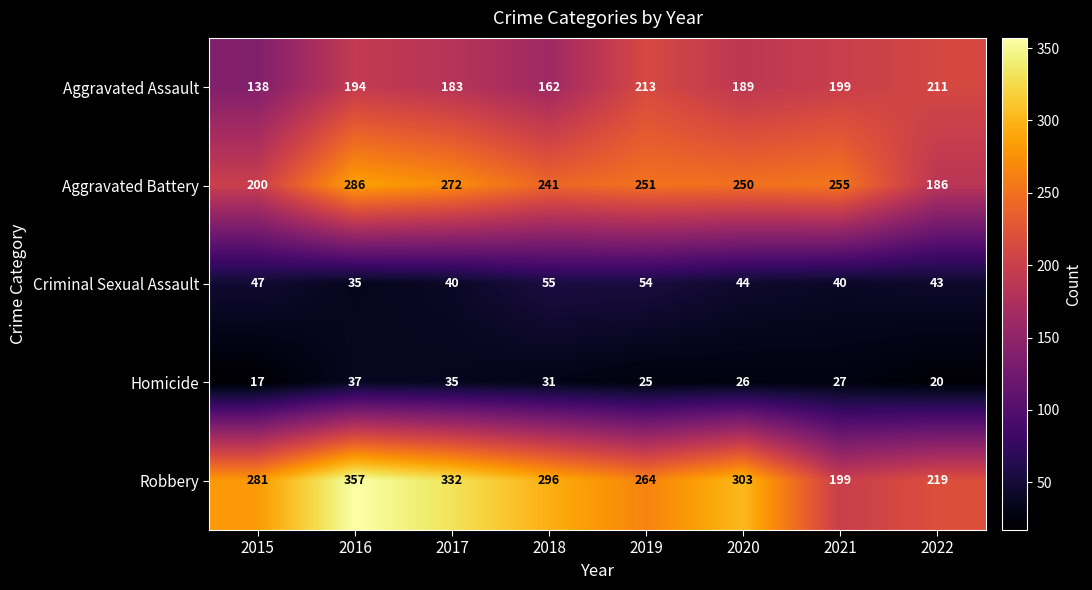

What is the highest value of the Aggravated Battery series?

286